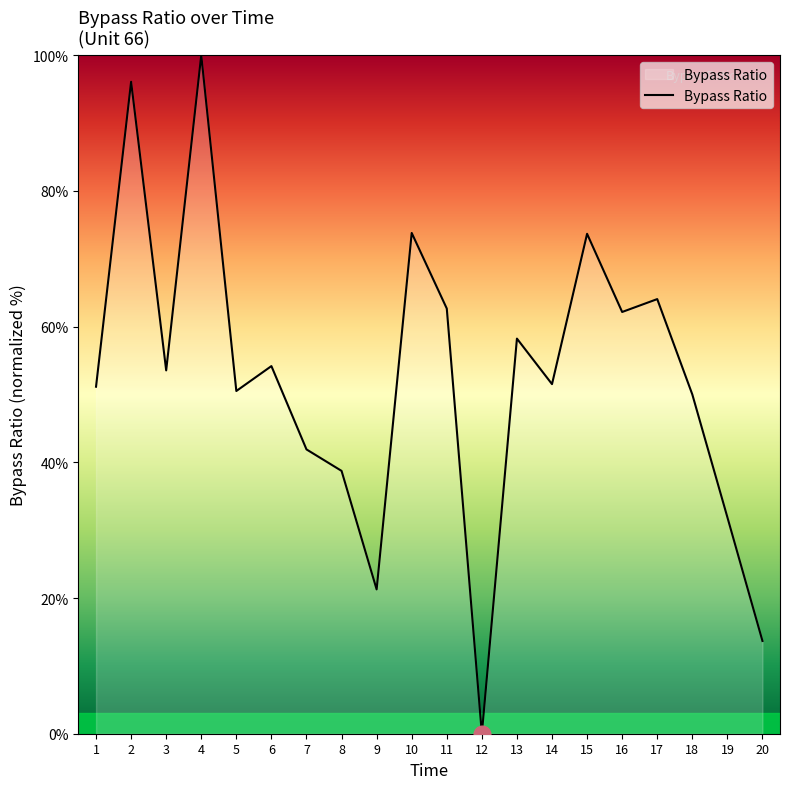

Which category has the highest value across all series?

4